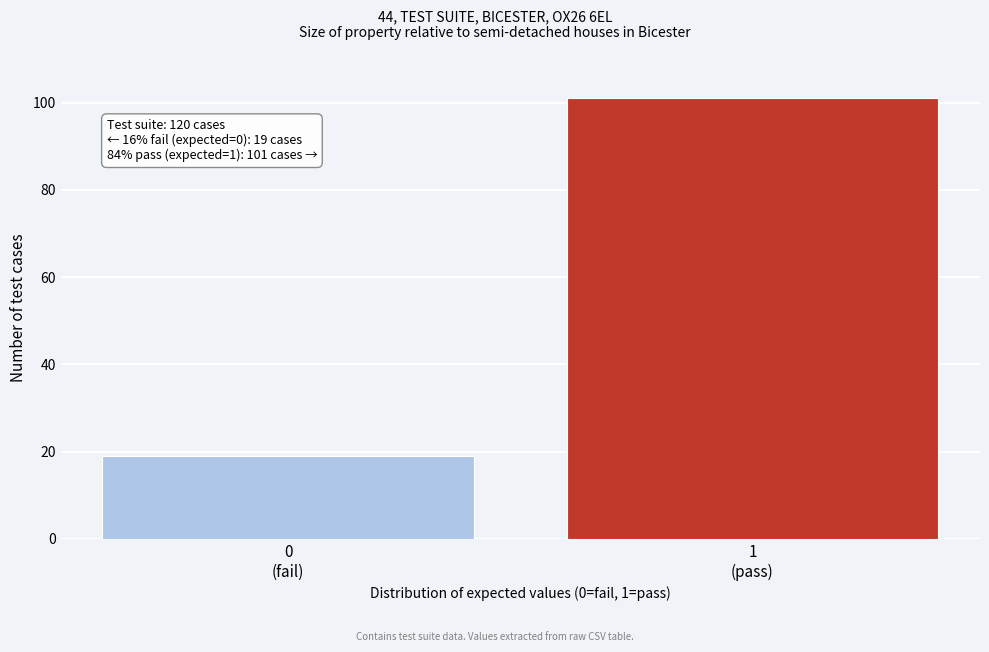

Reading left to right, list all the values displayed in this chart.

19	101